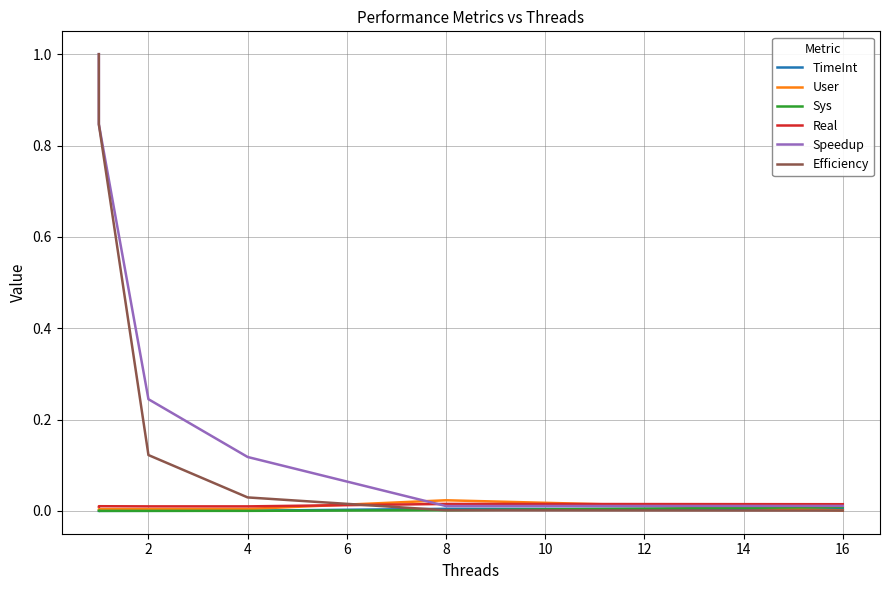

What are all the series names shown in the legend?

TimeInt, User, Sys, Real, Speedup, Efficiency